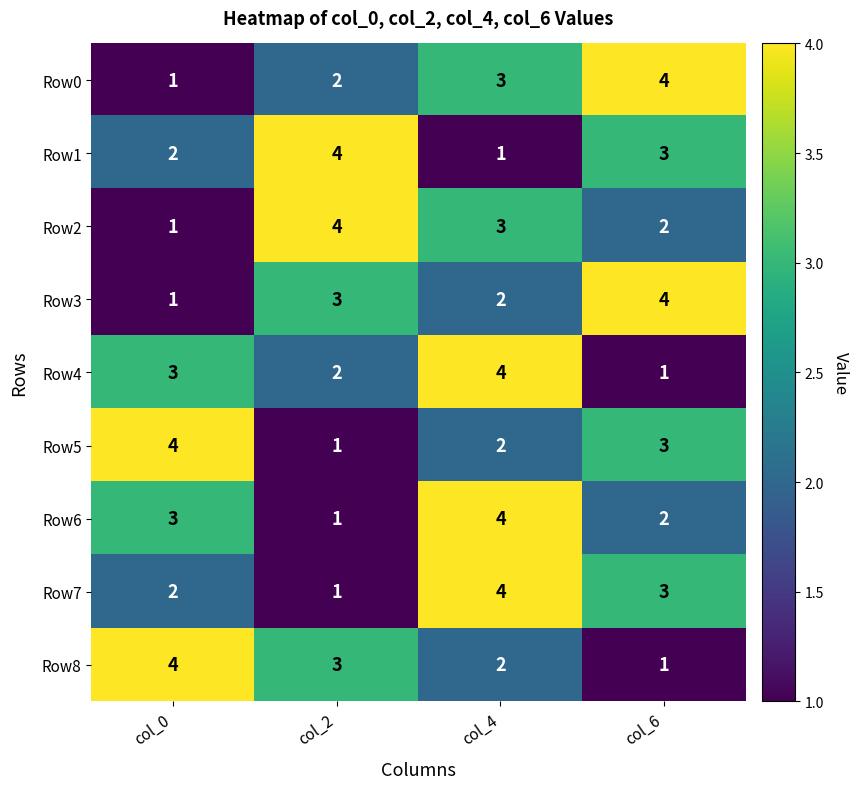

True or false: Row7 has a value of 2 at col_4.

False